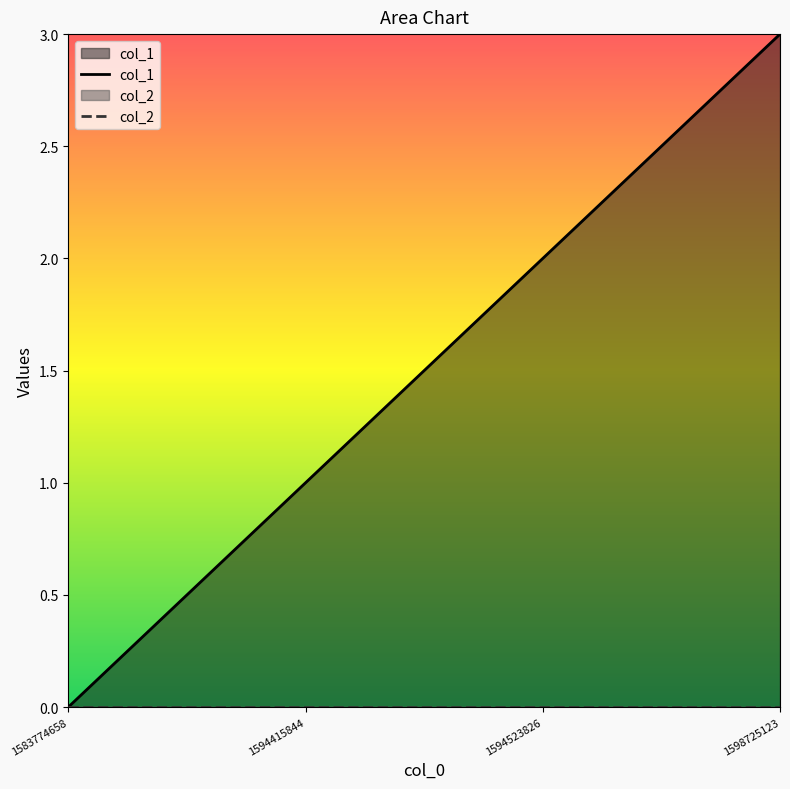

True or false: the data shows 1 at 1594415844.

False